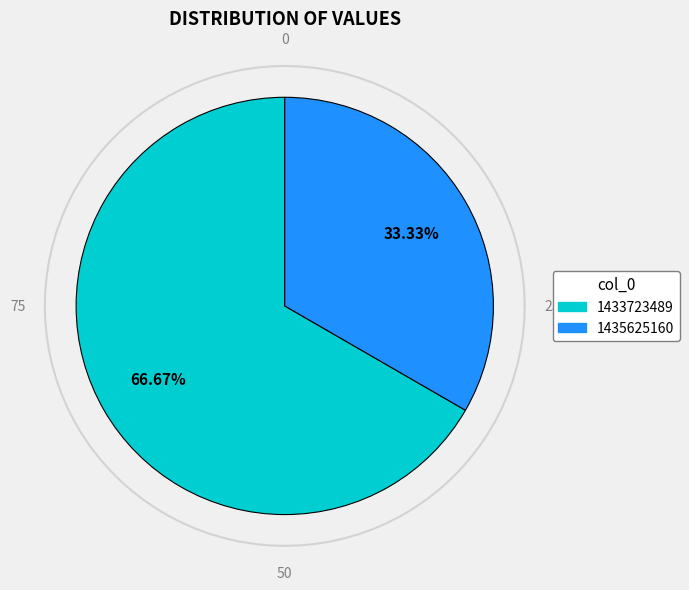

Rank the categories by value from lowest to highest.

1435625160, 1433723489